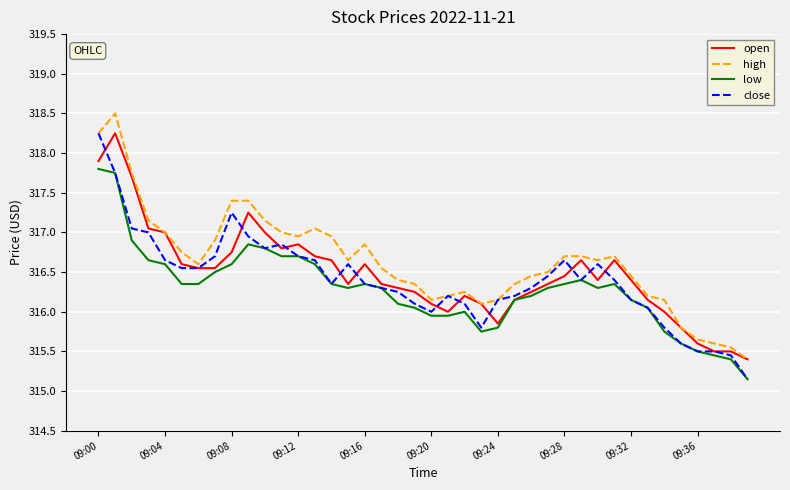

What is the maximum value shown in the chart?

318.5